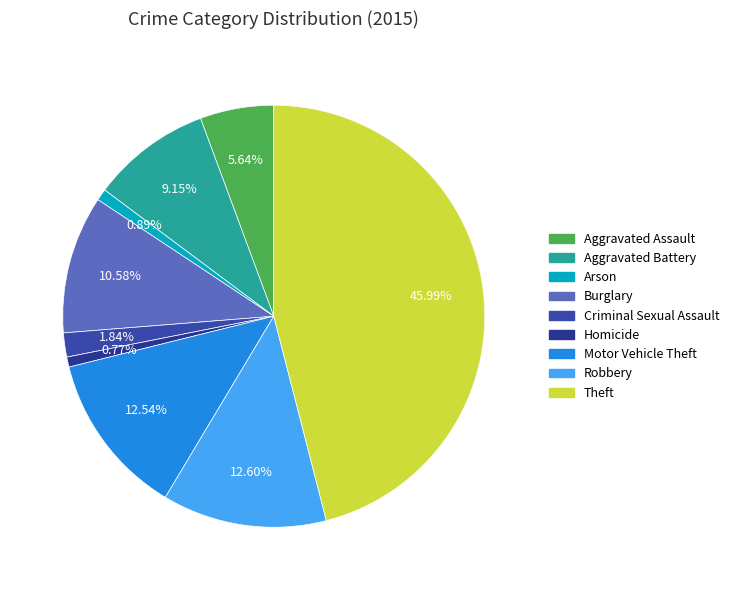

How many segments does this pie chart have?

9